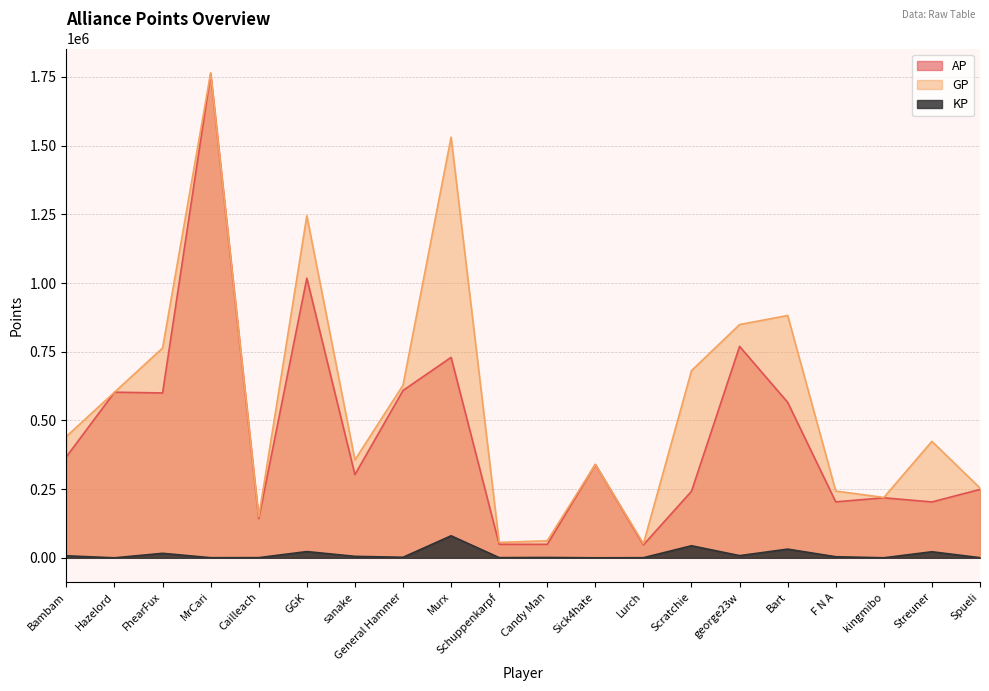

List the series in order of their peak value, lowest first.

KP, AP, GP